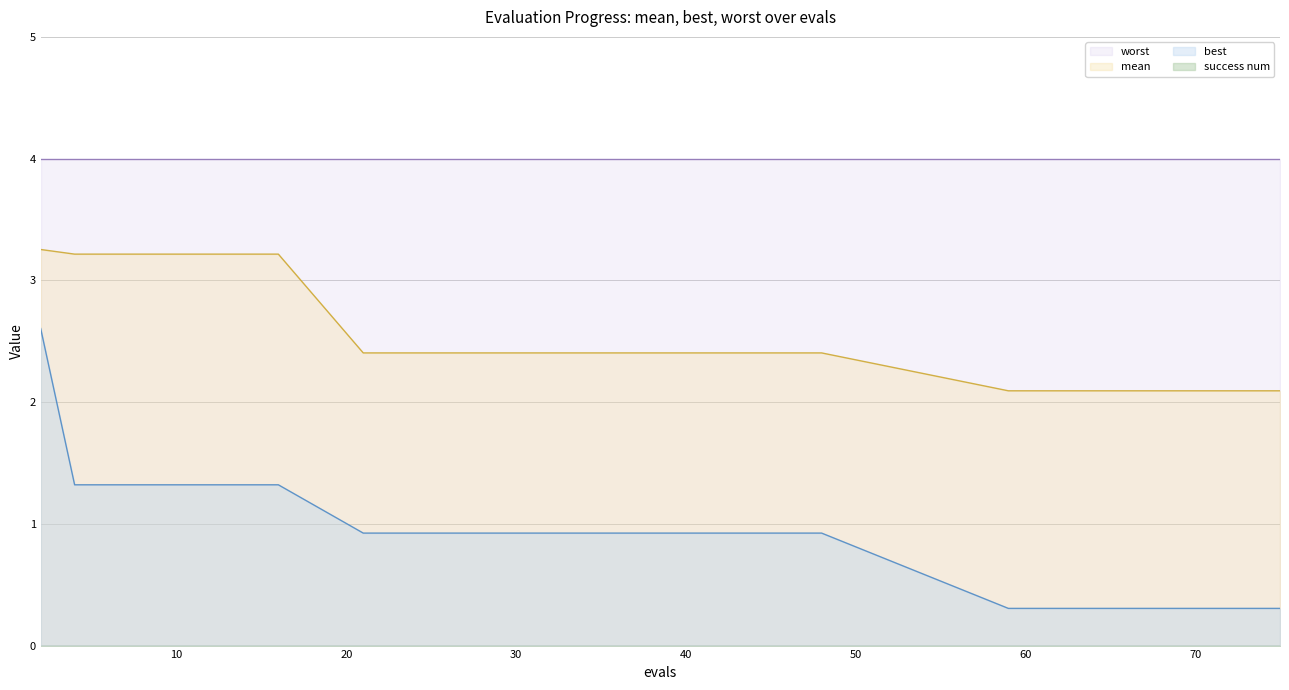

True or false: mean and best cross at least once.

False